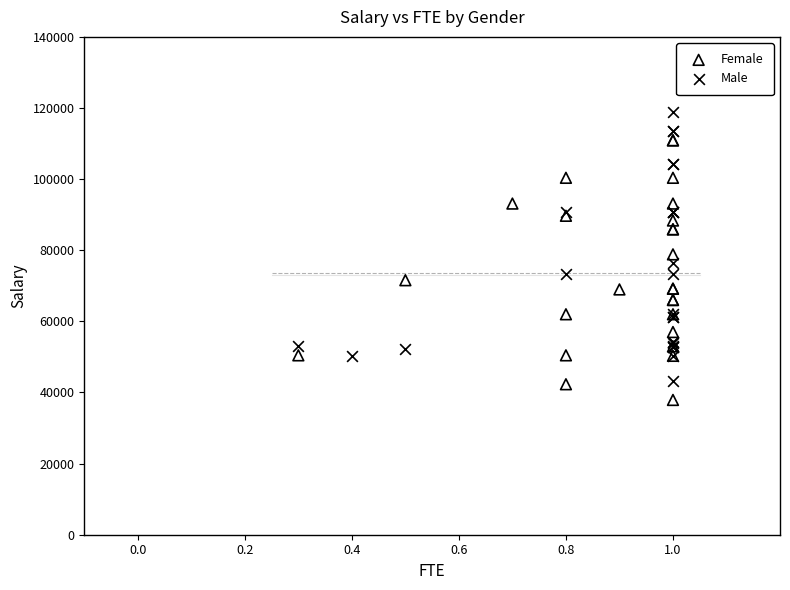

Which series reaches the maximum Y coordinate?

Male